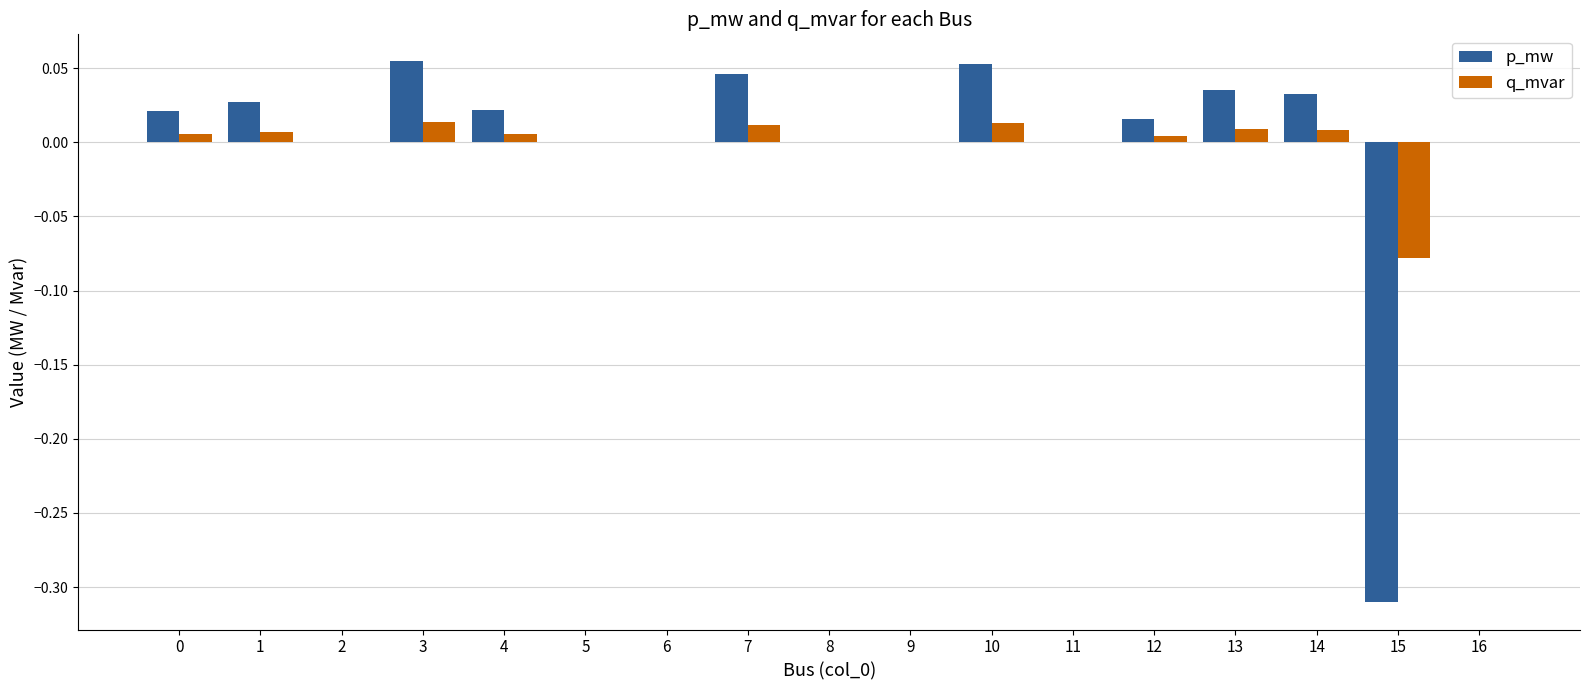

True or false: q_mvar has a value of 0.0 at 13.

True